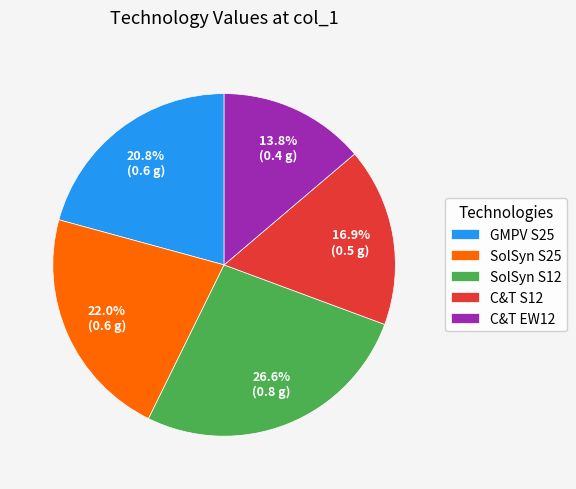

To the nearest percent, what percentage of the pie is C&T EW12?

14%